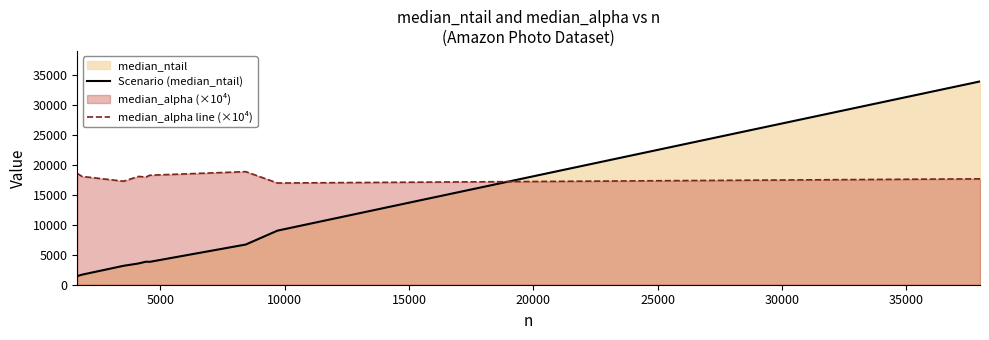

Reading left to right, what are all the values shown in this chart?

Scenario (median_ntail): 1443	1681	3164	3551	3846	3831	6718	9041	33980
median_alpha line (×10⁴): 18600	18100	17300	18100	18000	18300	18900	17000	17700